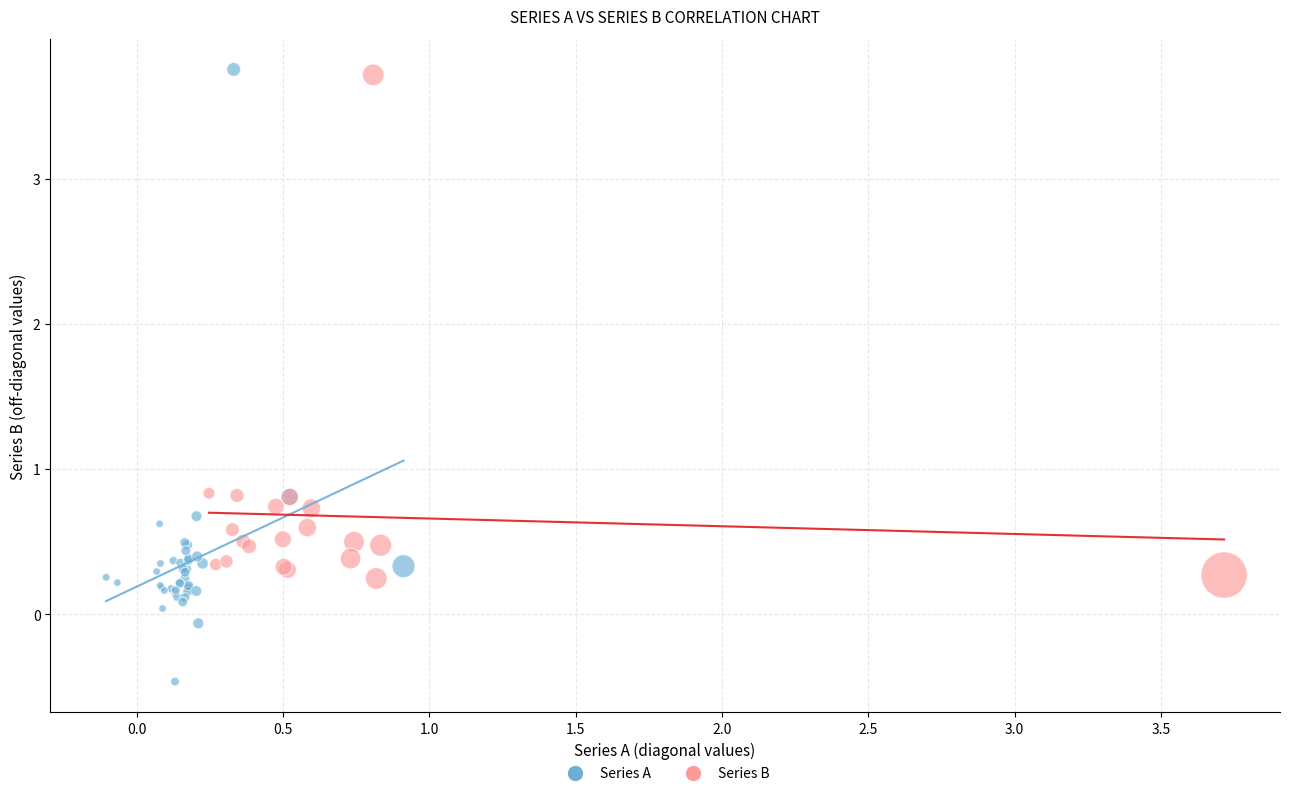

Which series contains the highest Y value?

Series A